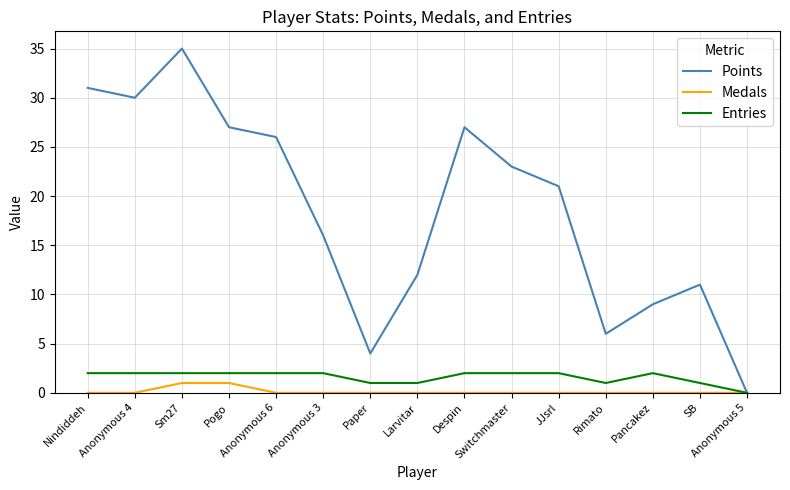

Reading left to right, transcribe all the data shown in this chart.

Points: 31	30	35	27	26	16	4	12	27	23	21	6	9	11	0
Medals: 0	0	1	1	0	0	0	0	0	0	0	0	0	0	0
Entries: 2	2	2	2	2	2	1	1	2	2	2	1	2	1	0